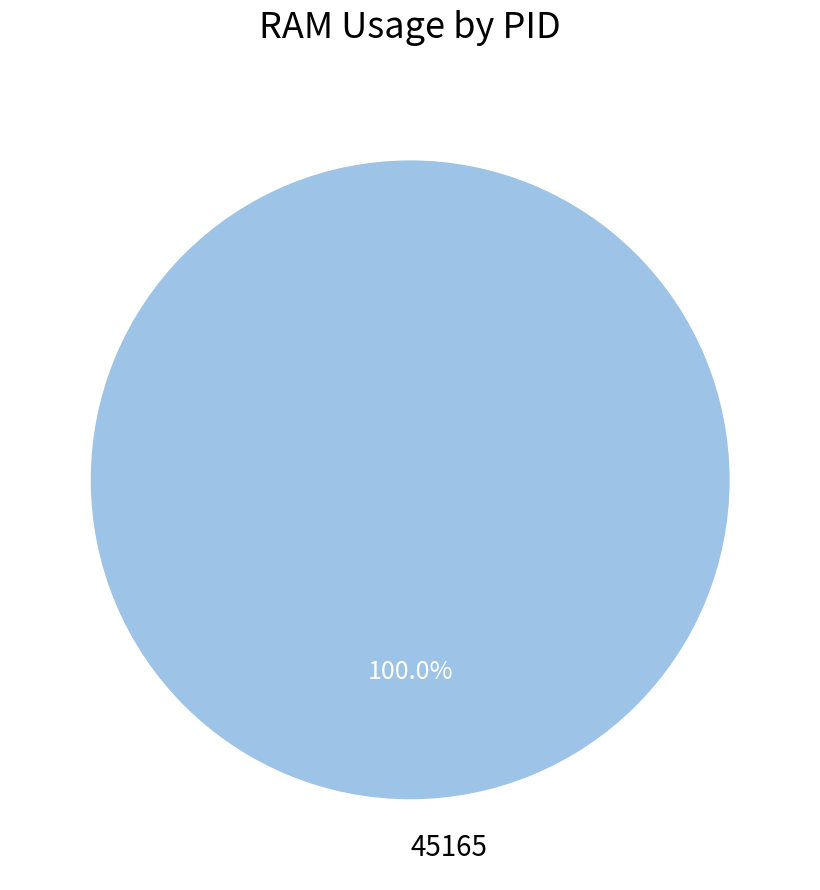

How many segments does this pie chart have?

1